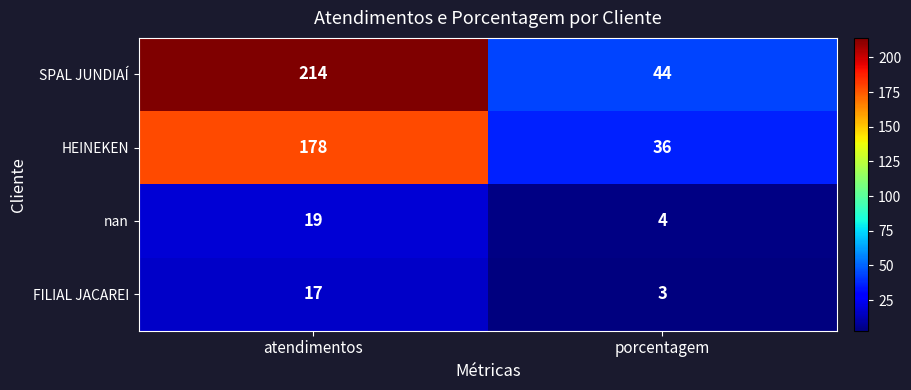

Rank the categories by nan value from lowest to highest.

porcentagem, atendimentos